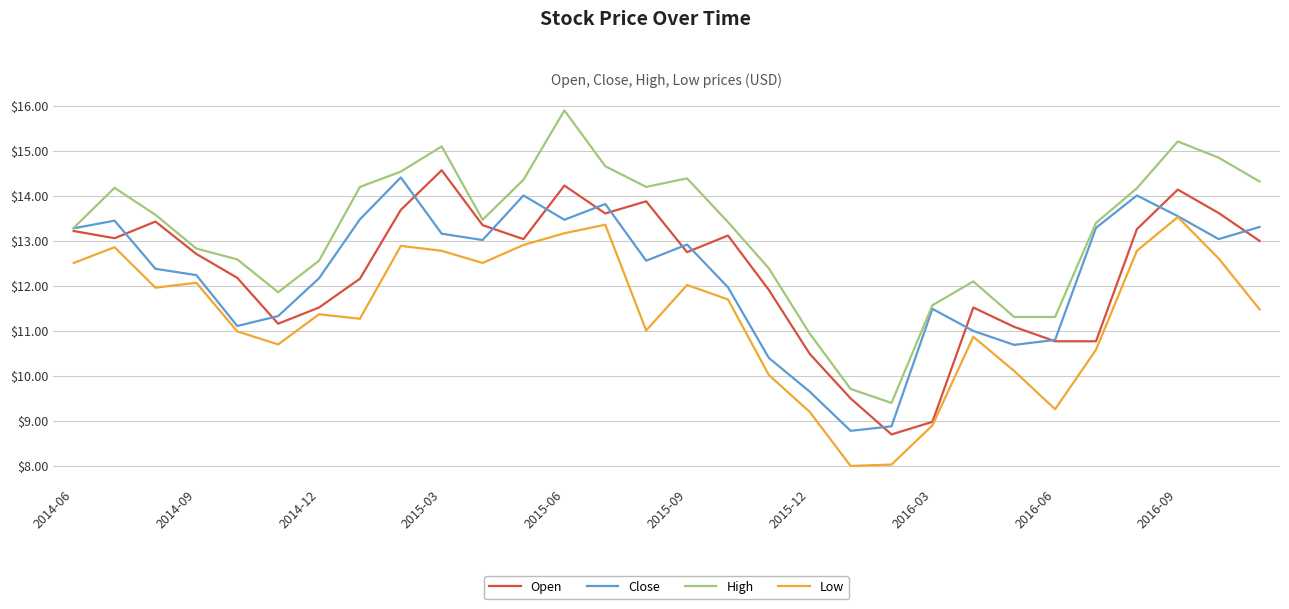

What is the smallest value displayed?

8.0